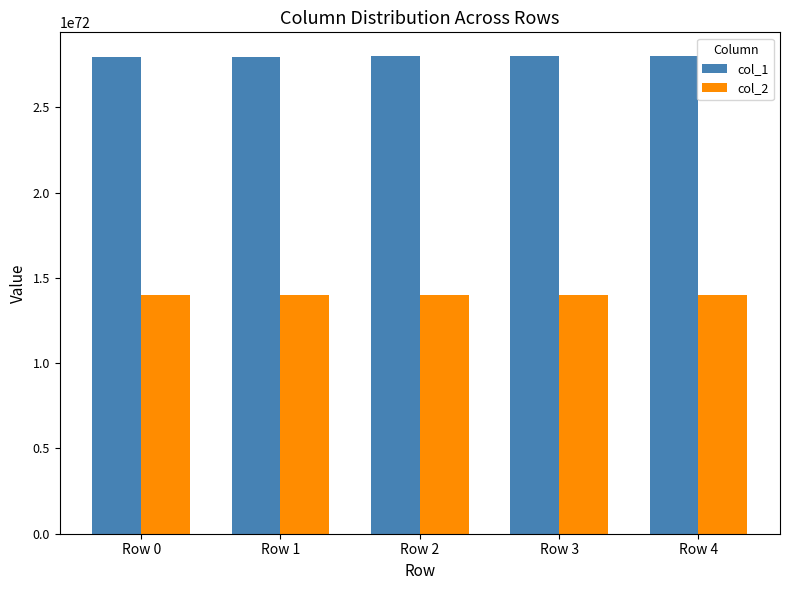

At how many categories does at least one series exceed 2339098302330025909385211594011955597598985248359323088425754940313436160?

5